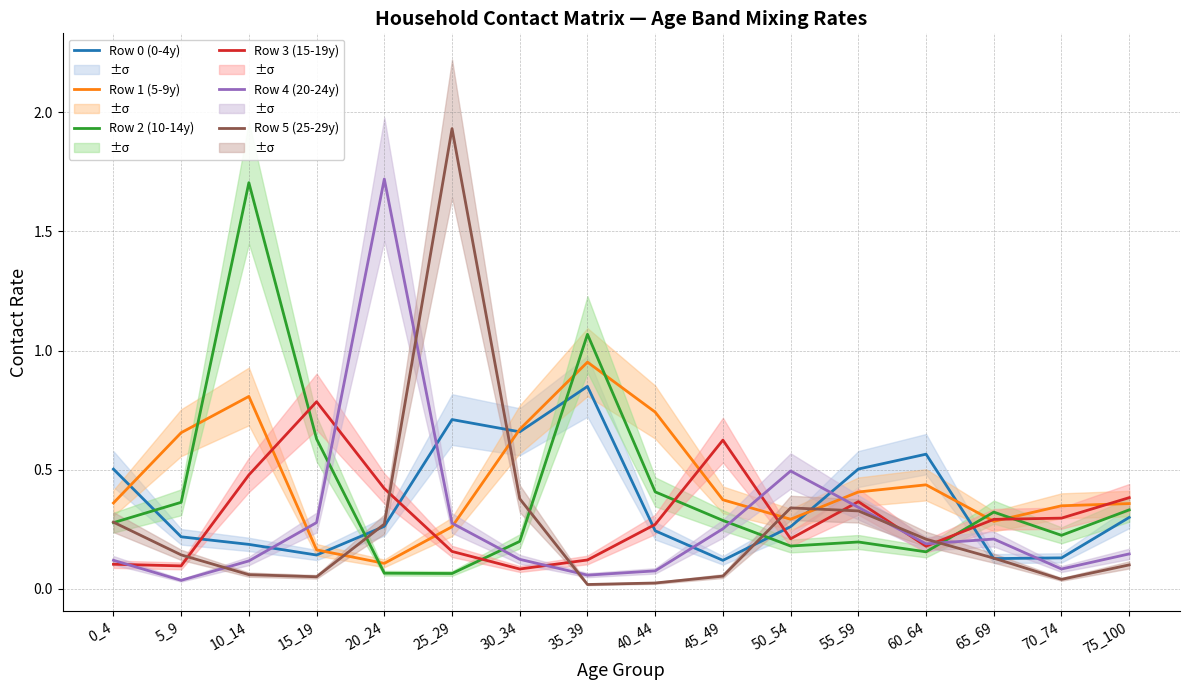

What is the maximum value for Row 5 (25-29y)?

1.9